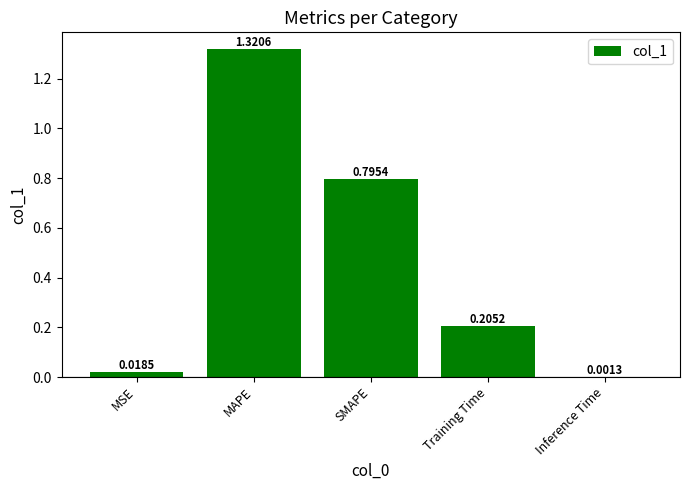

At which label is the value closest to 0?

Inference Time